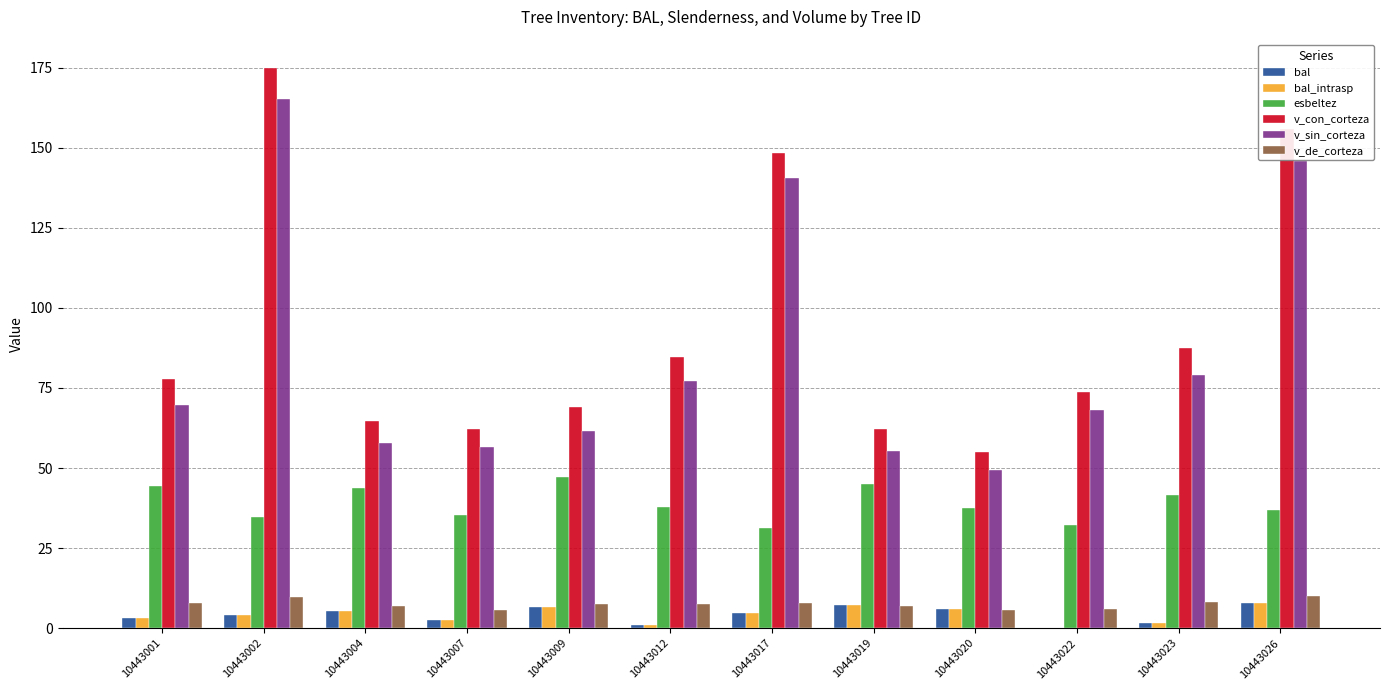

What is the sum of all bal_intrasp values?

49.8